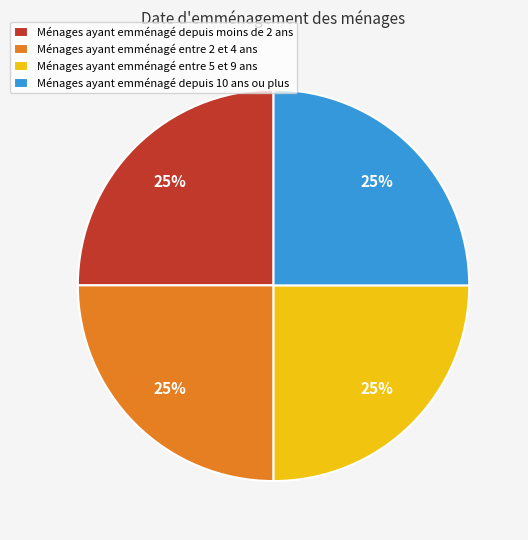

Is there any slice that represents more than half of the pie?

No